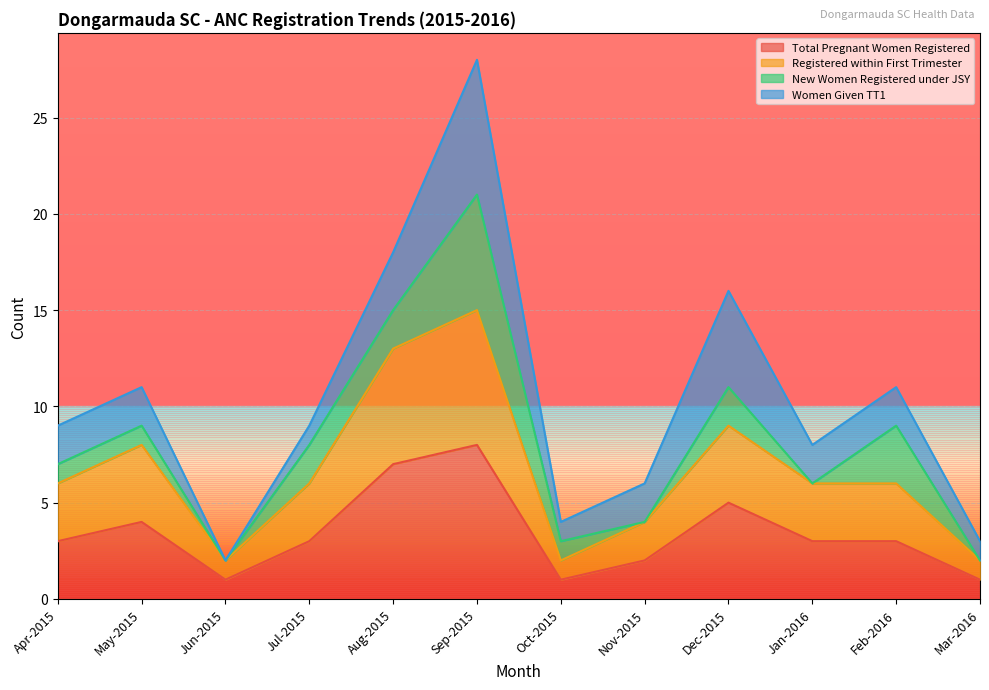

The value of Total Pregnant Women Registered at Jun-2015 is 2. True or false?

False